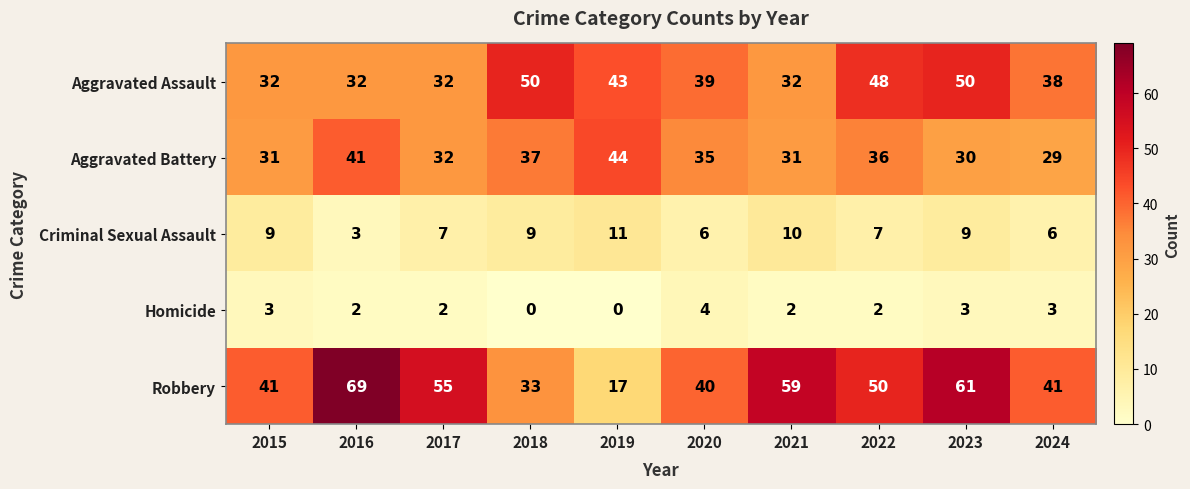

How many categories are shown in the chart?

10